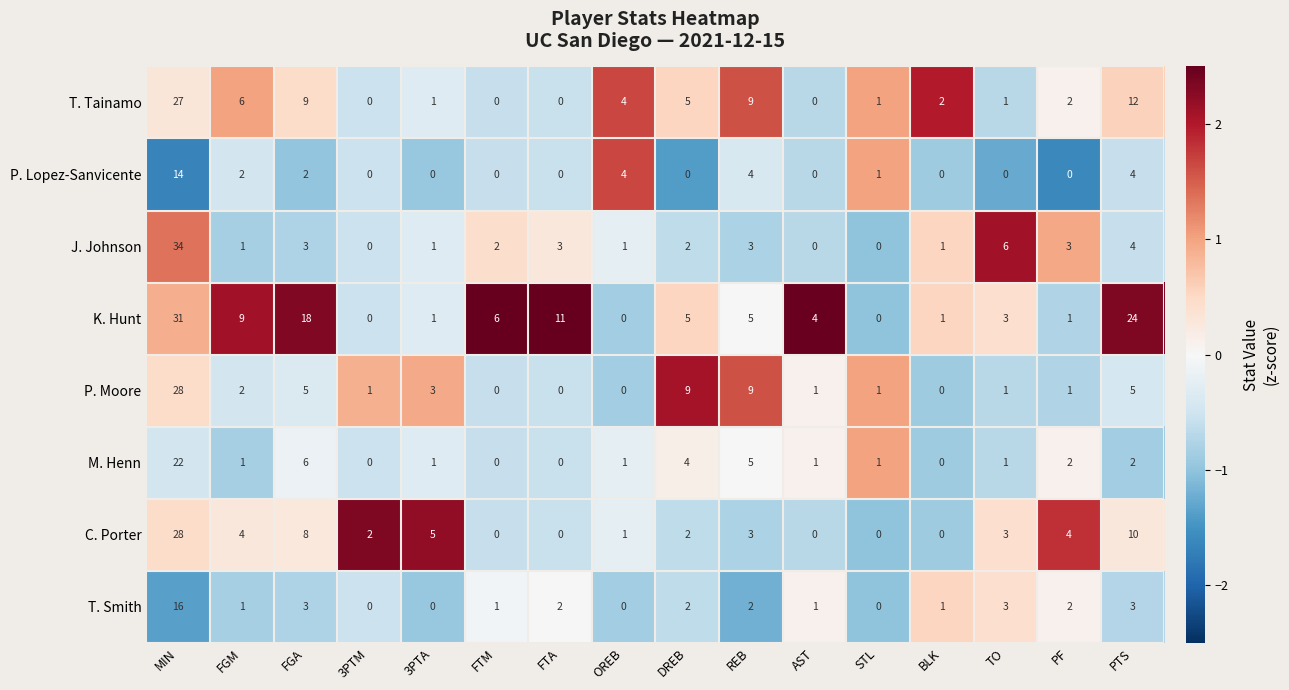

Where is K. Hunt nearest to the value 15?

FGA